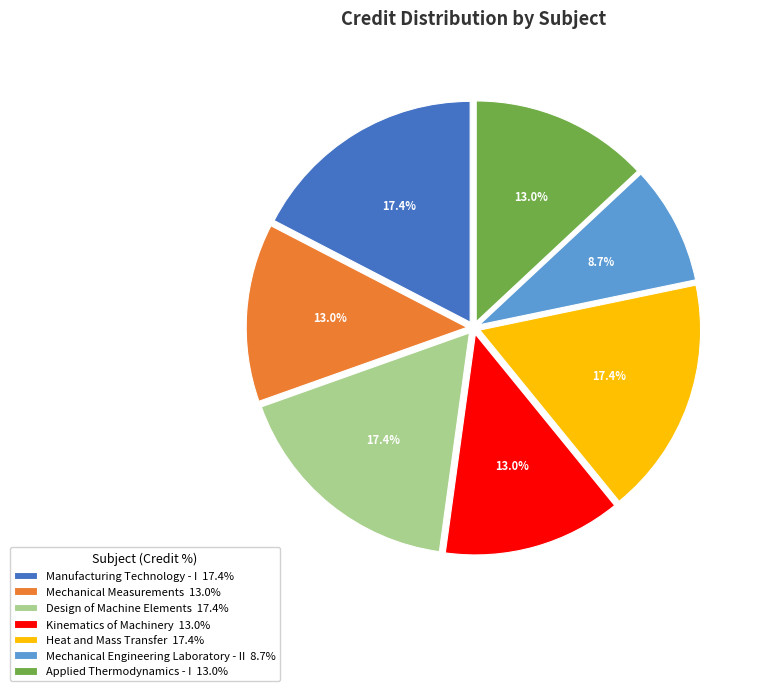

Between Kinematics of Machinery 13.0% and Design of Machine Elements 17.4%, which is larger?

Design of Machine Elements 17.4%